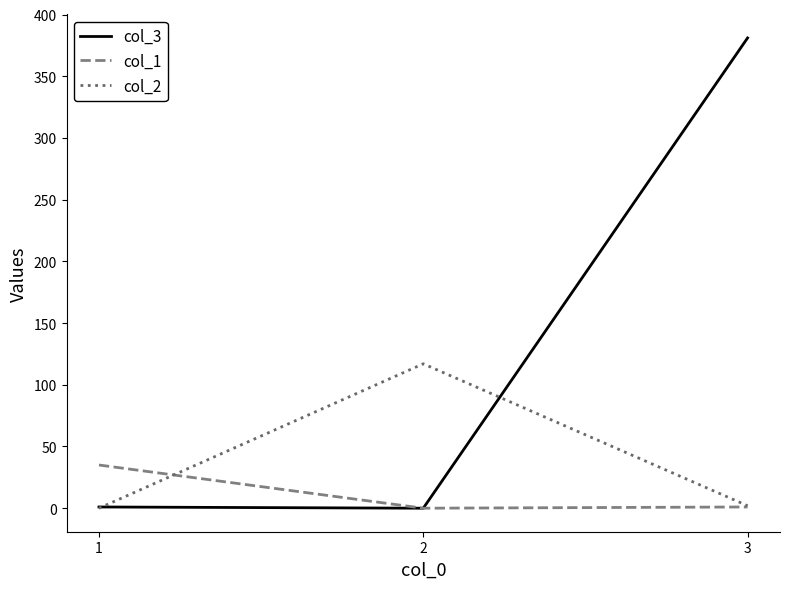

What is the maximum value shown in the chart?

381